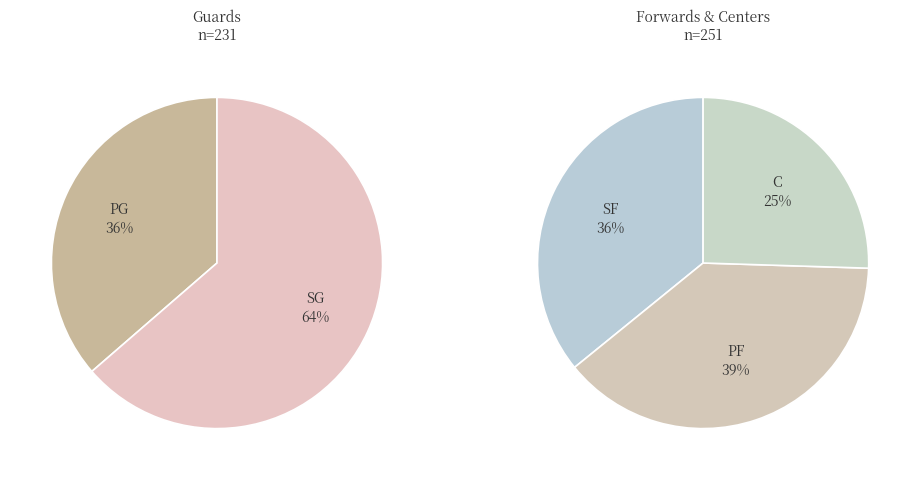

Rank the categories by value from lowest to highest.

C, PG, SF, PF, SG